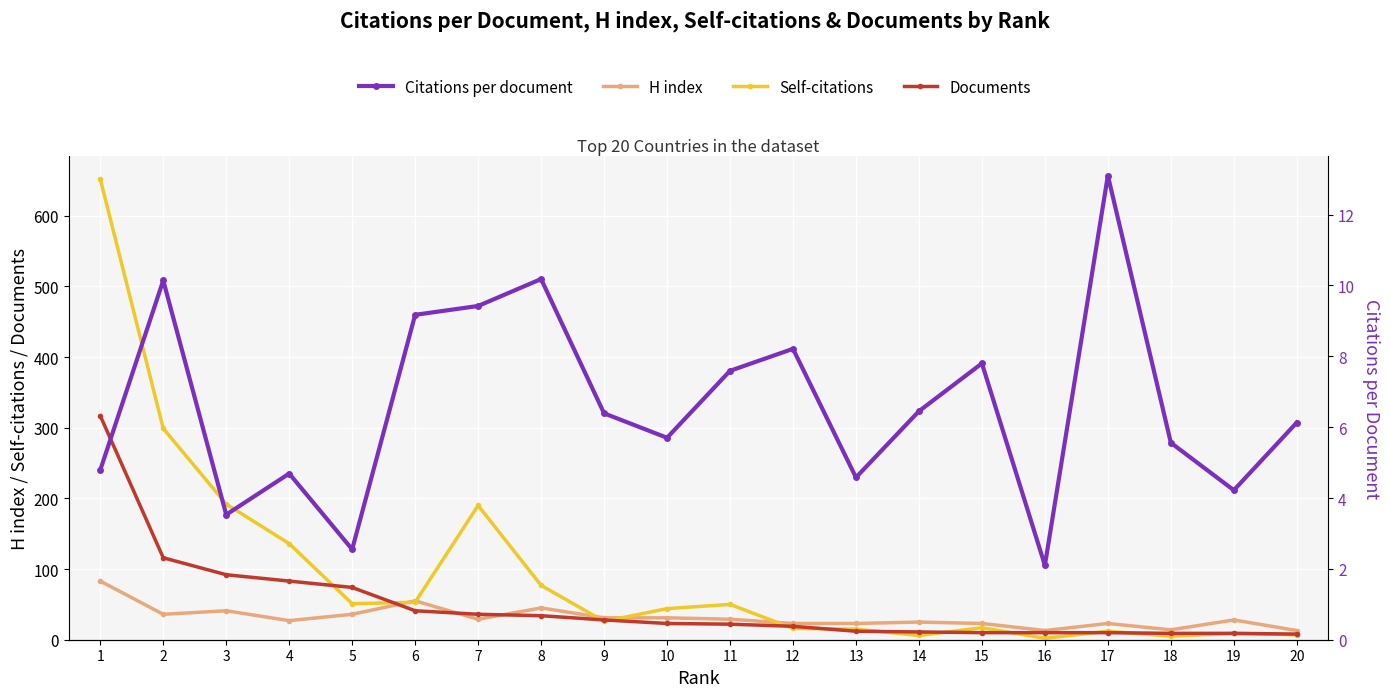

What is the sum of the H index values at 15 and 9?

54.0